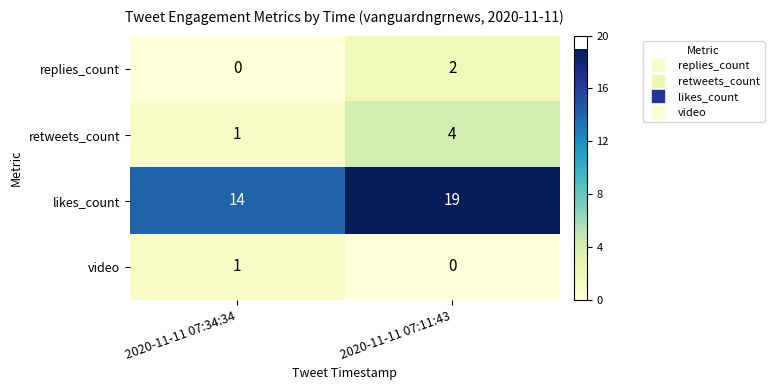

At which category does the chart reach its peak across all series?

2020-11-11 07:11:43